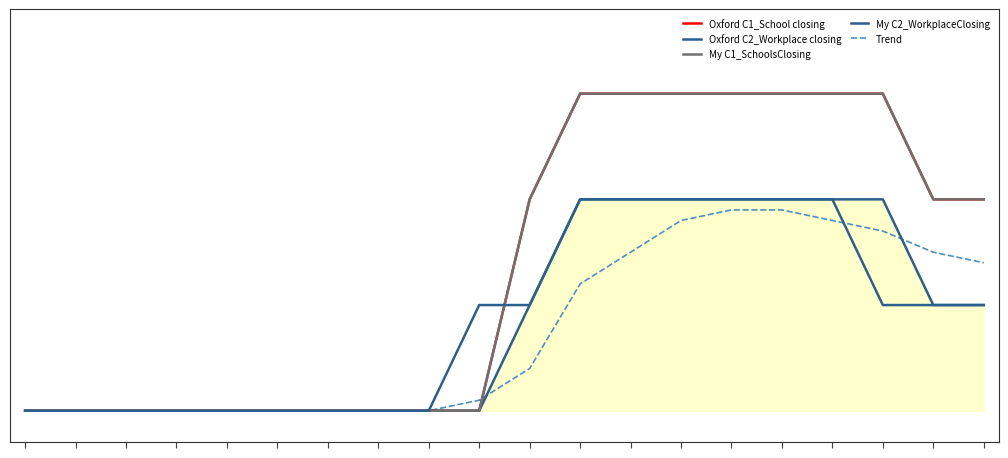

Does the chart have visible grid lines?

No